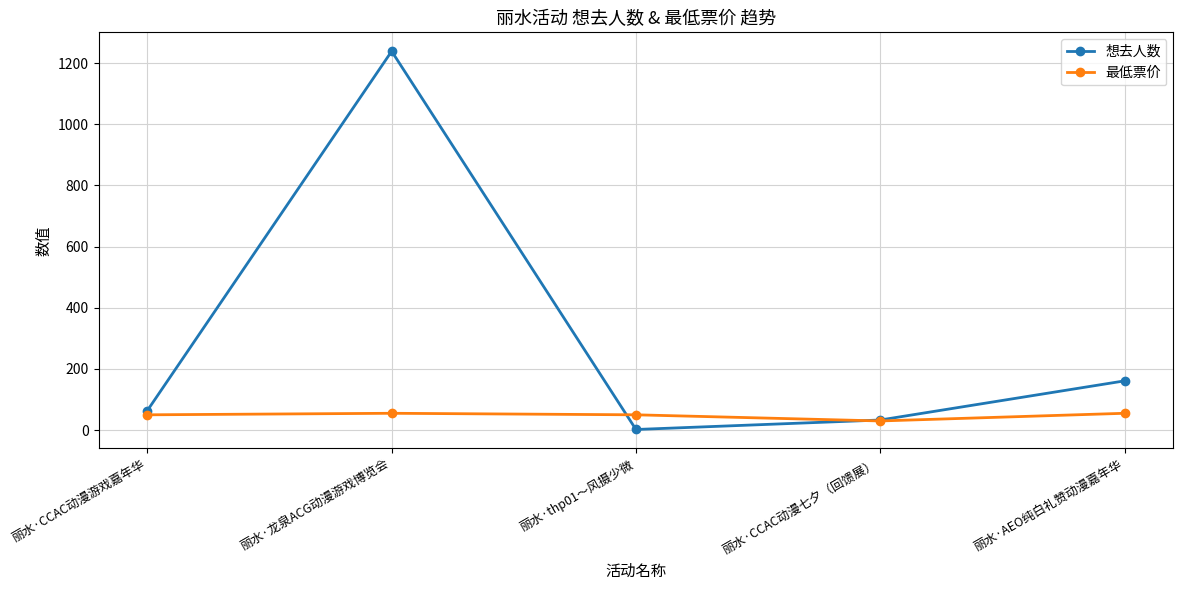

True or false: 想去人数 has more than 0 interior local peaks.

True